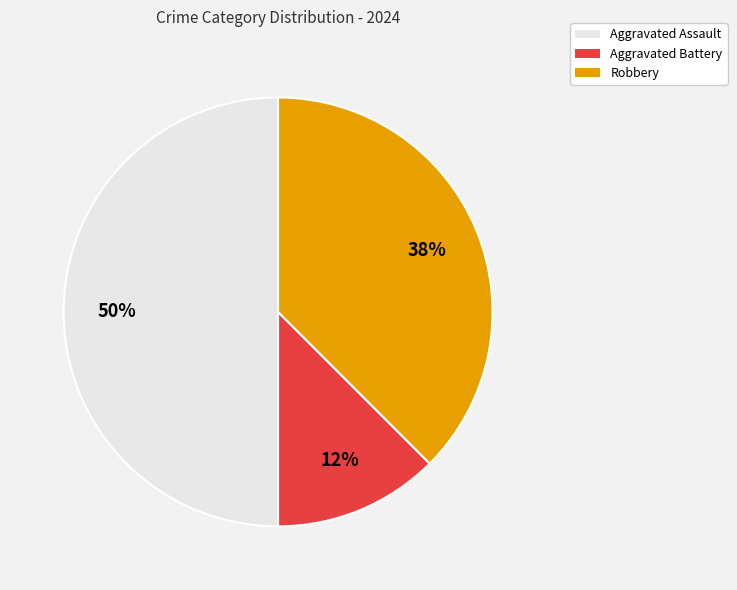

What is the largest slice in the pie chart?

Aggravated Assault